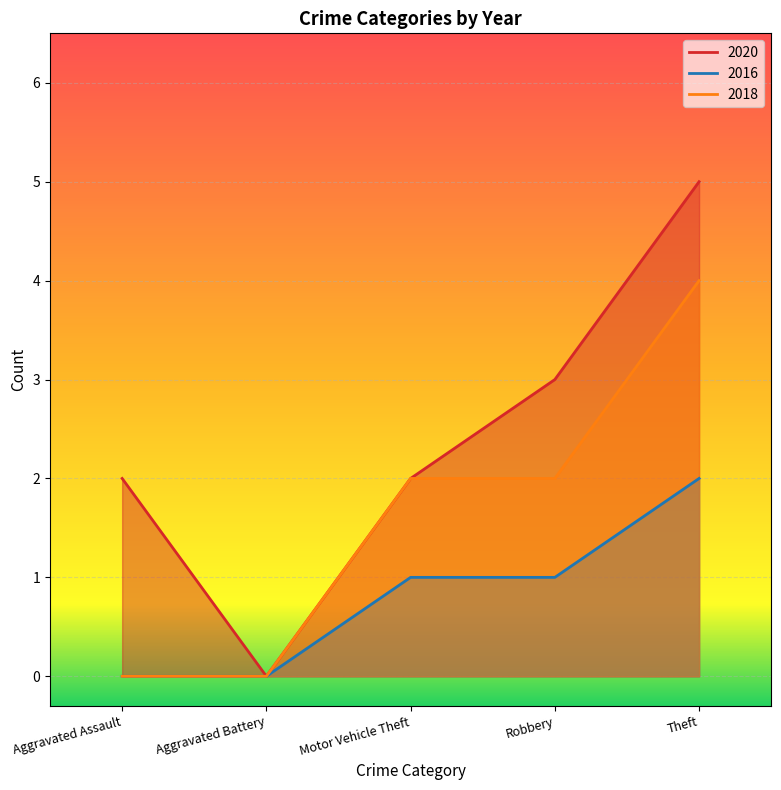

What is the maximum value for 2018?

4